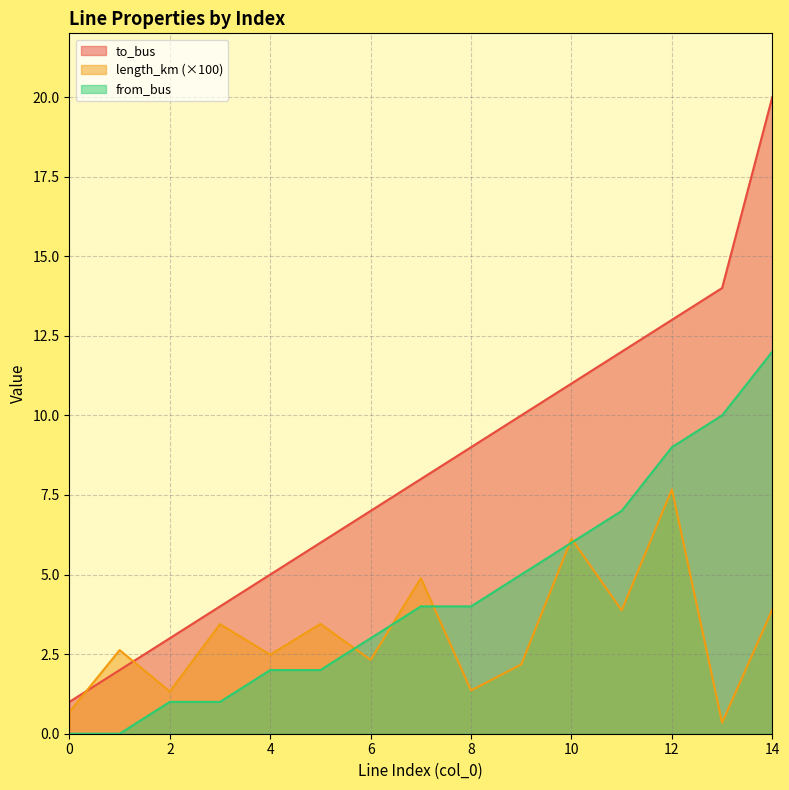

Which series has the largest total across all categories?

to_bus